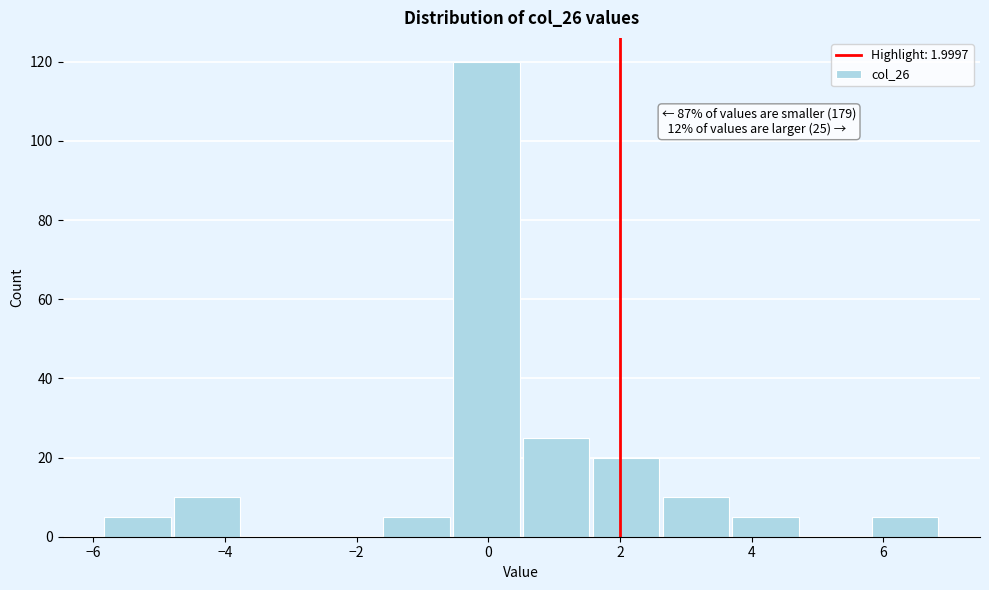

Which range on the x-axis has the tallest bar?

-0.6 to 0.6